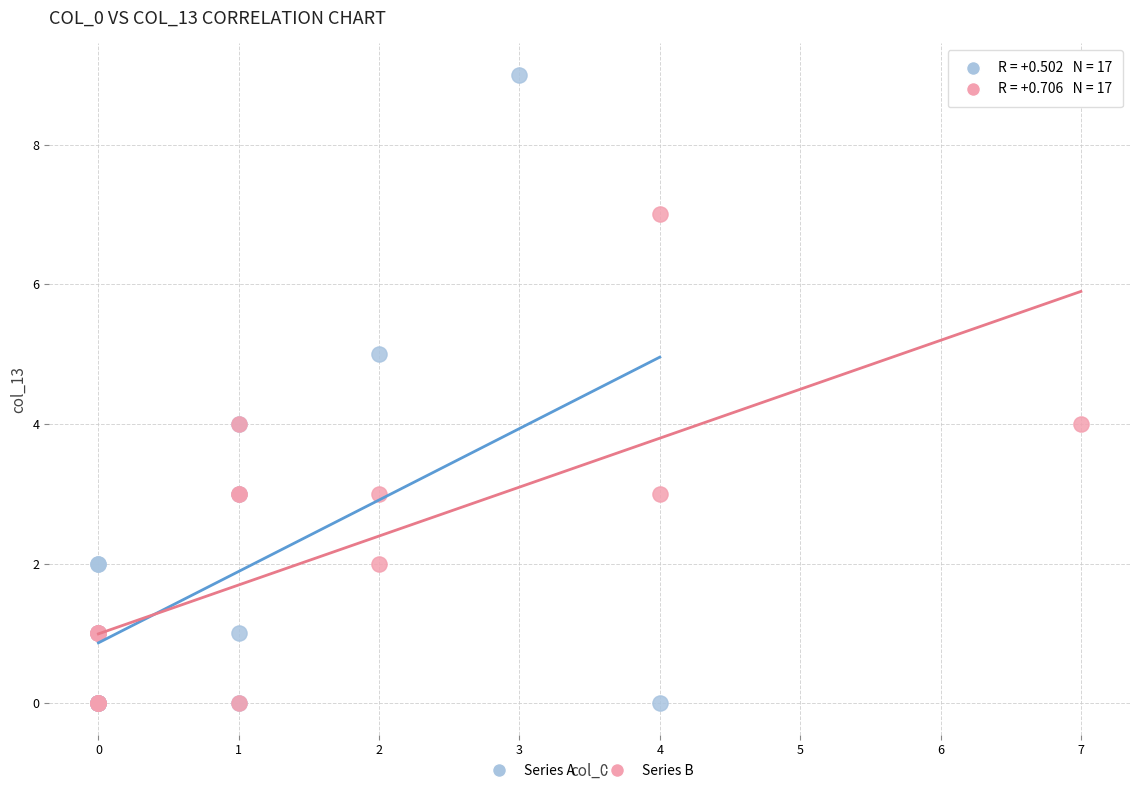

What are all the series names shown in the legend?

Series A, Series B